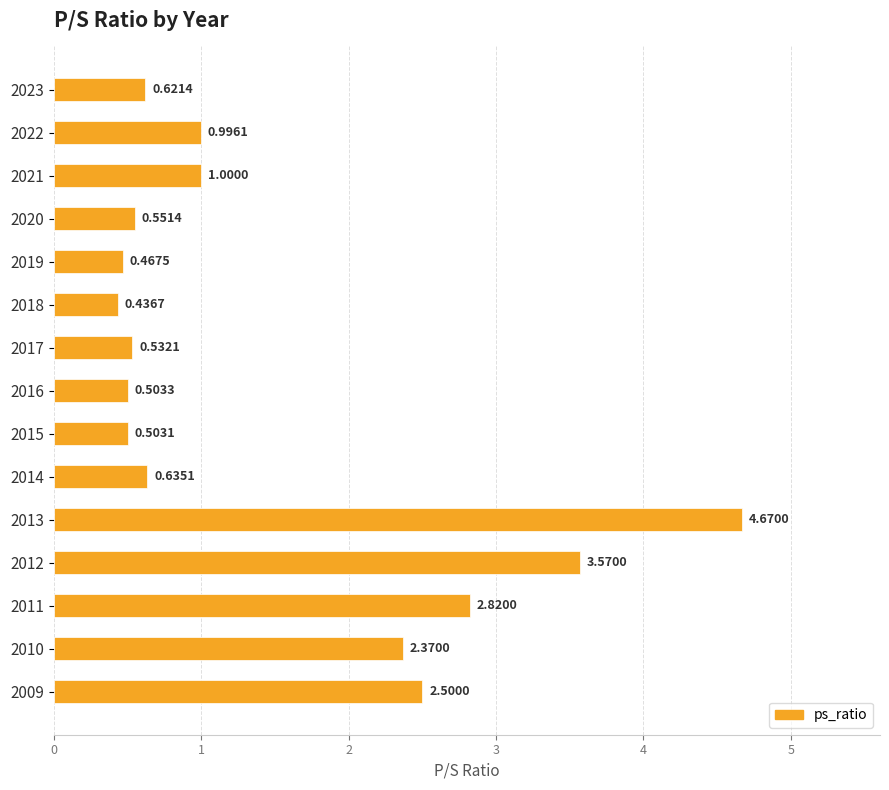

Rank the categories by value from lowest to highest.

2018, 2019, 2015, 2016, 2017, 2020, 2023, 2014, 2022, 2021, 2010, 2009, 2011, 2012, 2013